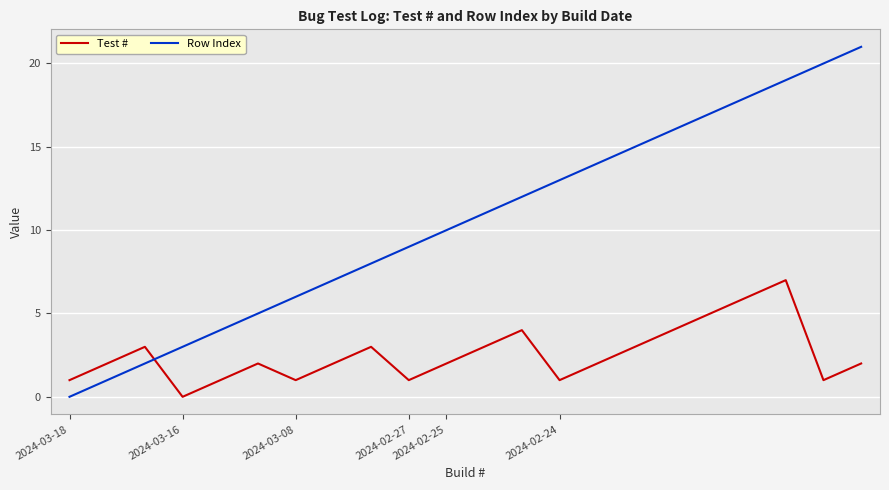

What are all the series names shown in the legend?

Test #, Row Index